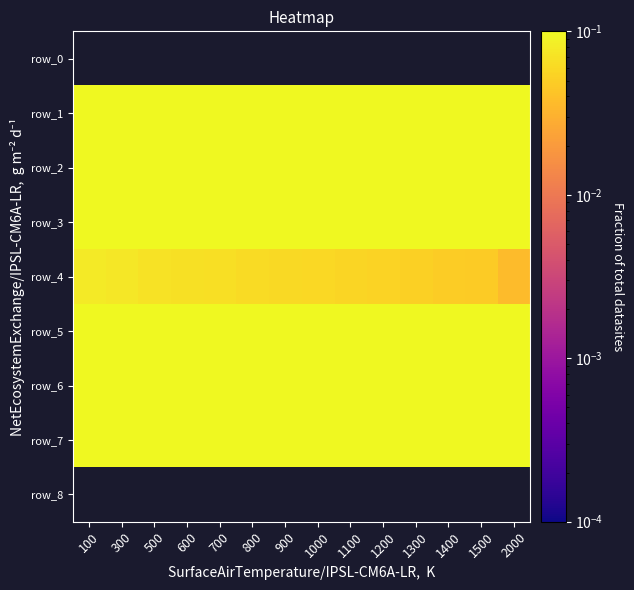

Which category has the lowest value in the row_7 series?

2000